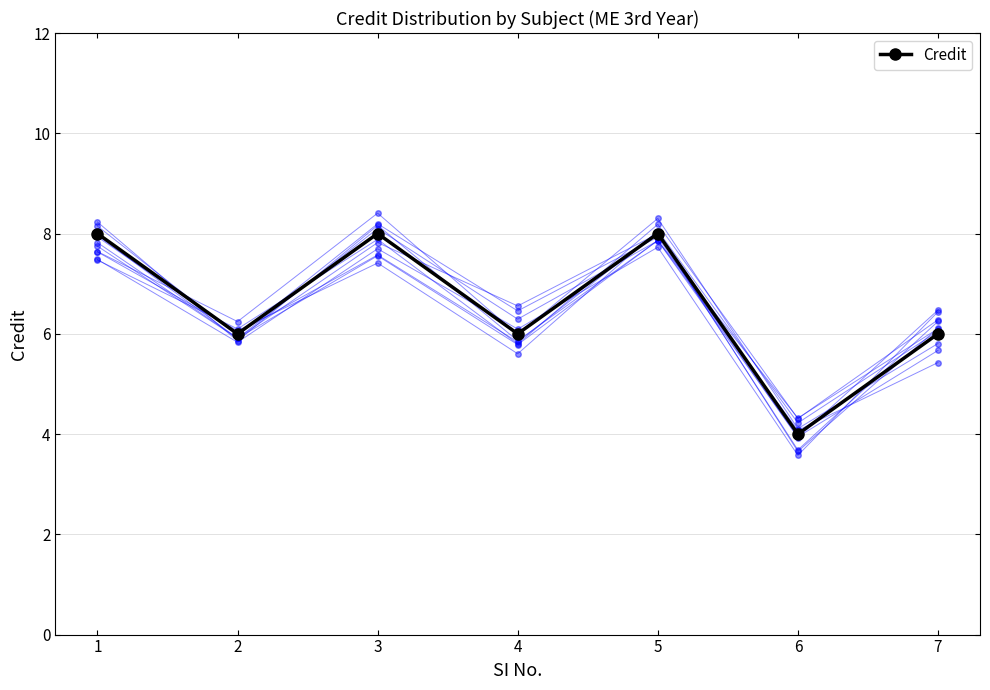

Count the values in the range 6 to 8.

6